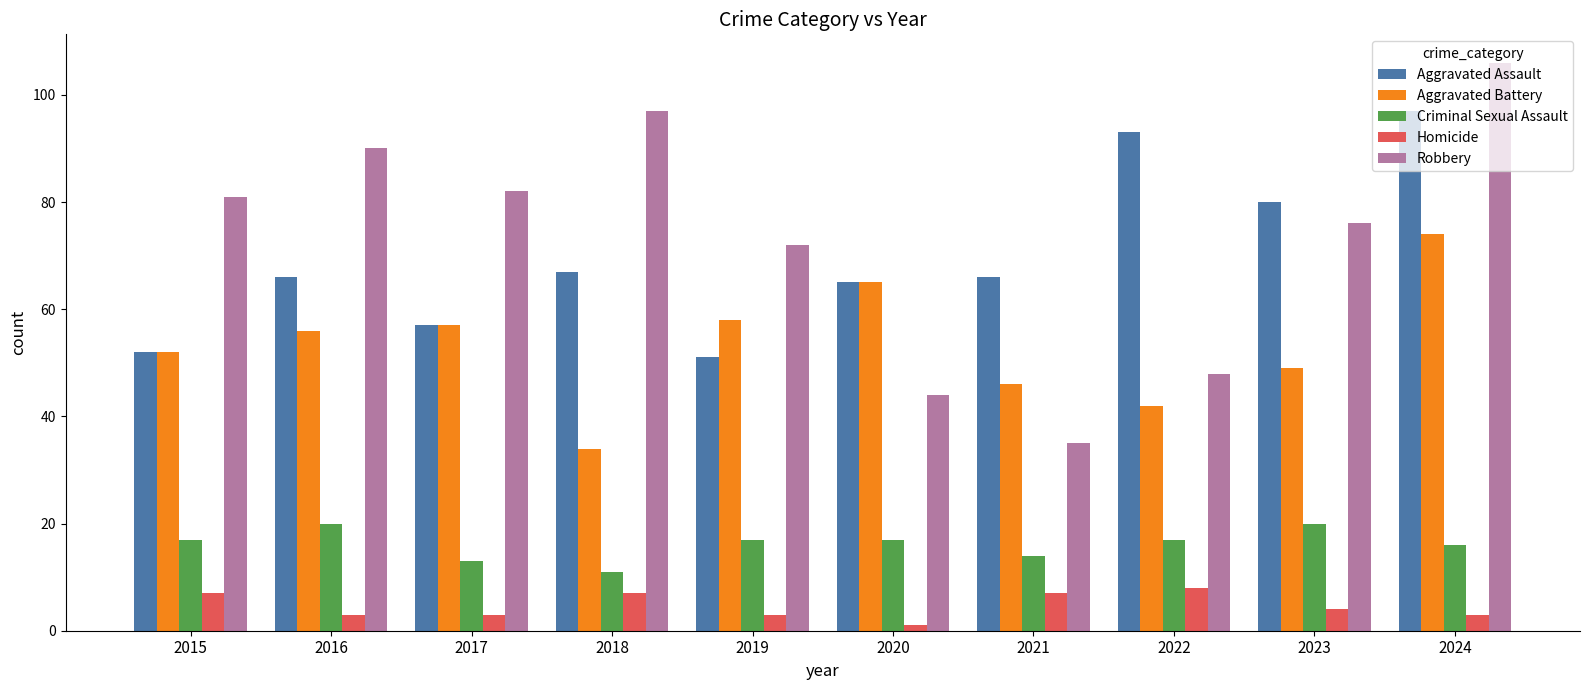

Reading left to right, what are all the values shown in this chart?

Aggravated Assault: 2015=52	2016=66	2017=57	2018=67	2019=51	2020=65	2021=66	2022=93	2023=80	2024=97
Aggravated Battery: 2015=52	2016=56	2017=57	2018=34	2019=58	2020=65	2021=46	2022=42	2023=49	2024=74
Criminal Sexual Assault: 2015=17	2016=20	2017=13	2018=11	2019=17	2020=17	2021=14	2022=17	2023=20	2024=16
Homicide: 2015=7	2016=3	2017=3	2018=7	2019=3	2020=1	2021=7	2022=8	2023=4	2024=3
Robbery: 2015=81	2016=90	2017=82	2018=97	2019=72	2020=44	2021=35	2022=48	2023=76	2024=106